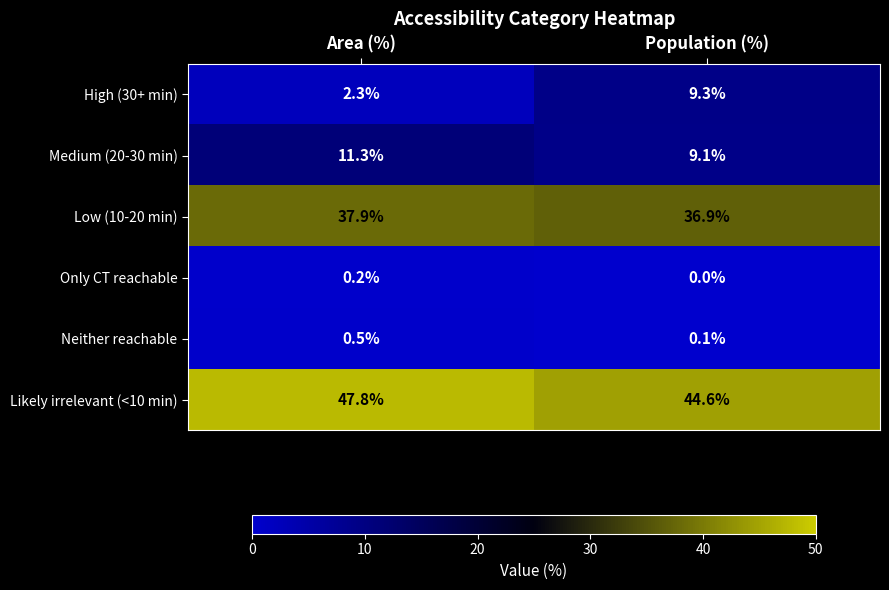

What is the difference between the maximum and minimum values in the Low (10-20 min) series?

1.0